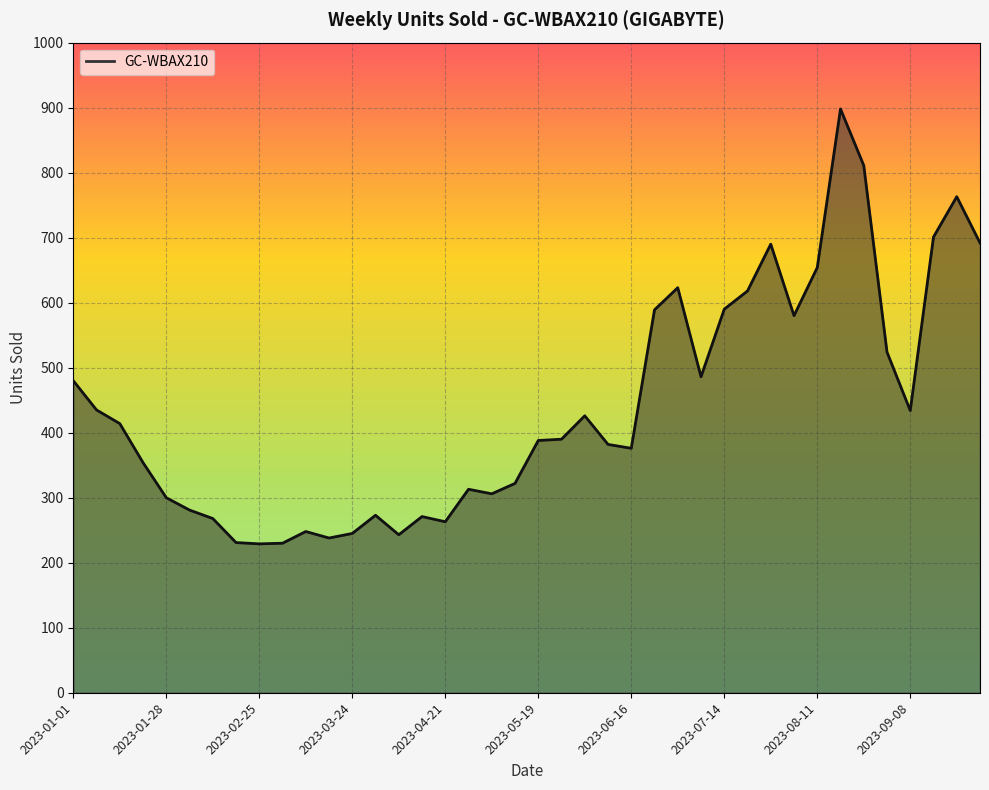

What is the sum of all values?

17559